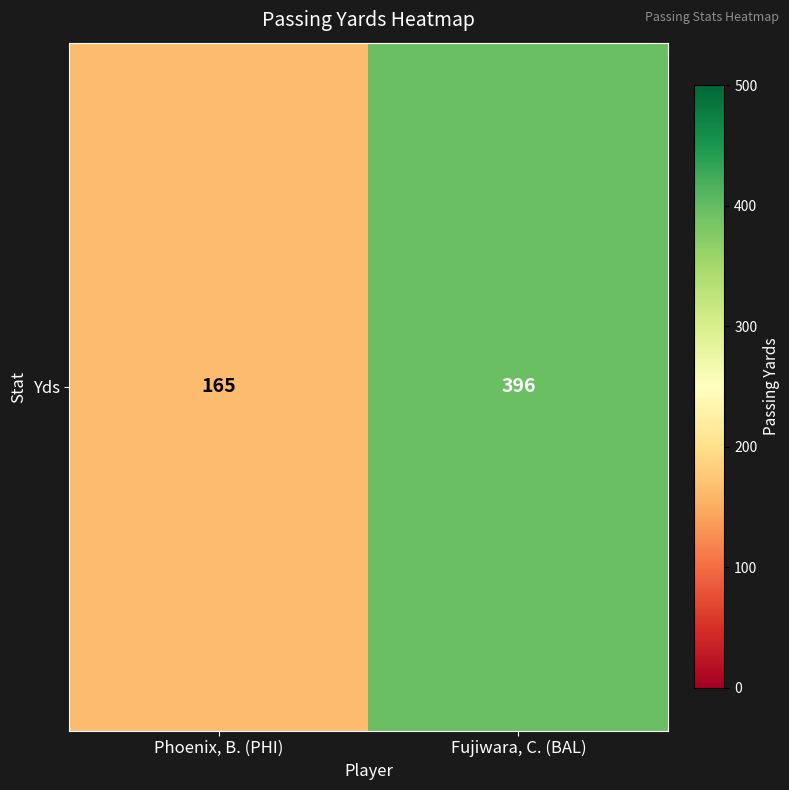

Is it true that the value at Phoenix, B. (PHI) is 165?

True